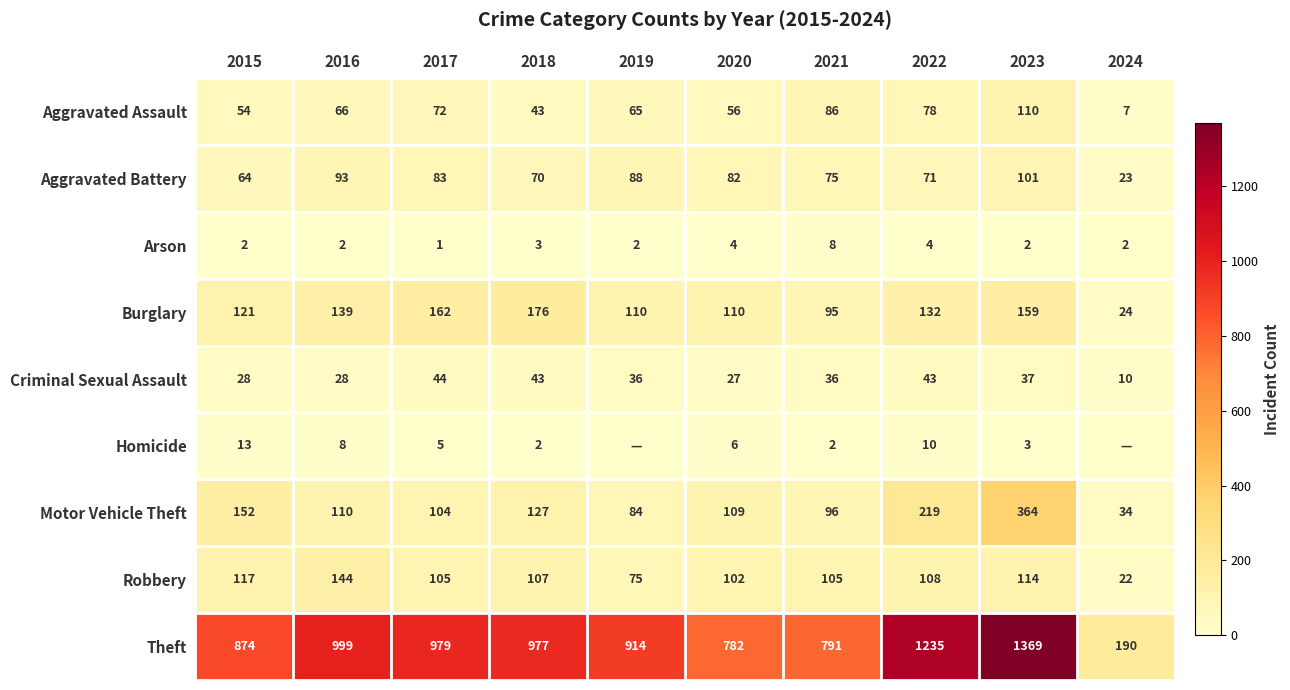

What is the maximum value for Motor Vehicle Theft?

364